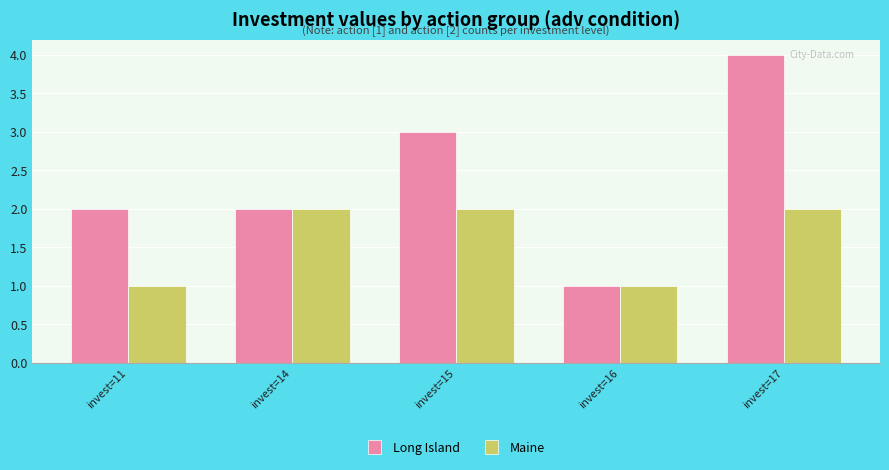

What are all the series names shown in the legend?

Long Island, Maine